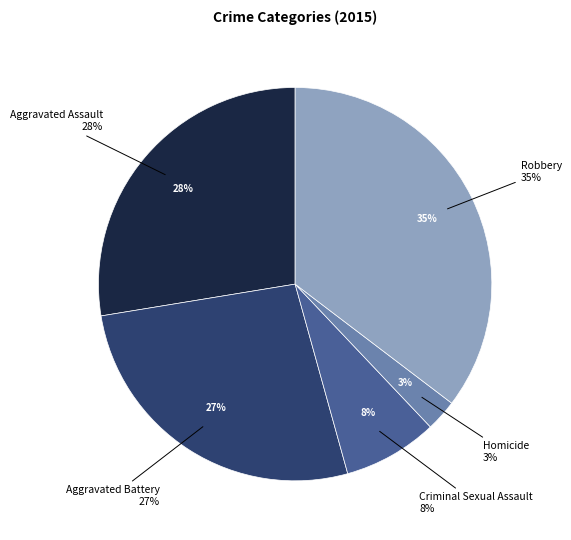

Which has a higher value, Criminal Sexual Assault or Aggravated Assault?

Aggravated Assault